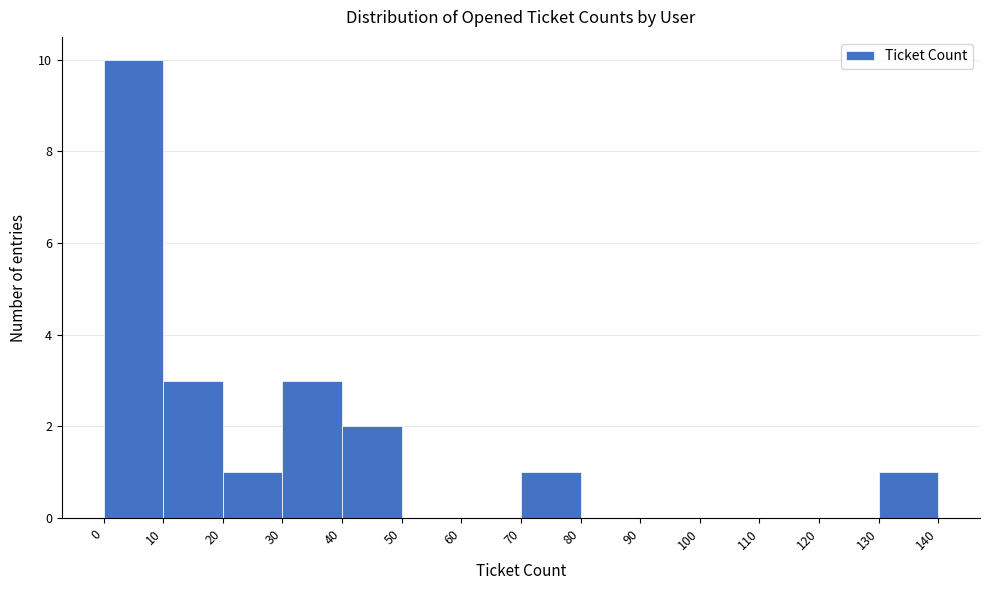

What is the height of the bar covering 10 to 20 on the x-axis? The values are not printed on the chart, so give them approximately, as read against the axis.

3